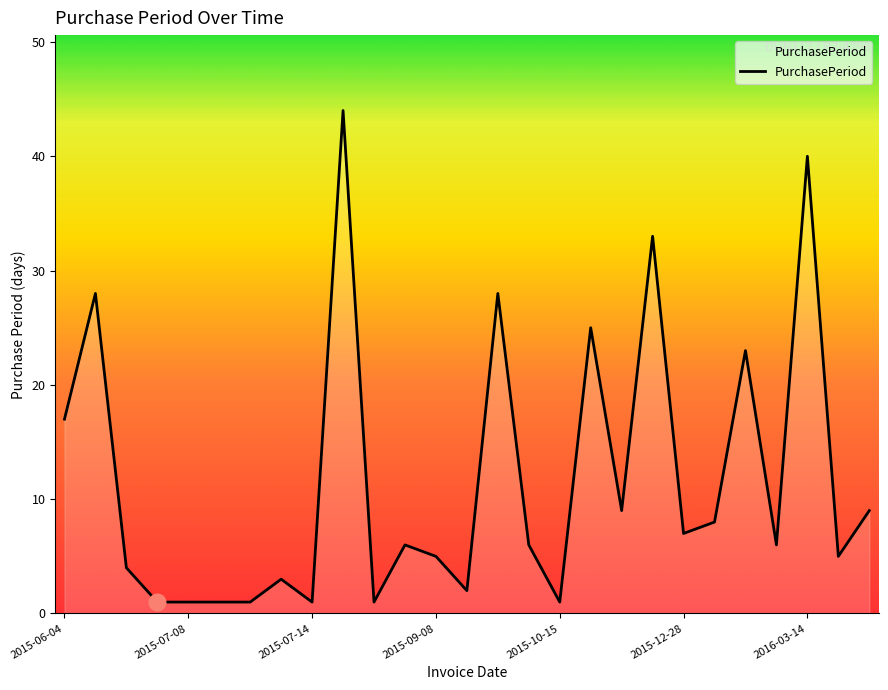

What is the difference between the maximum and minimum values?

43